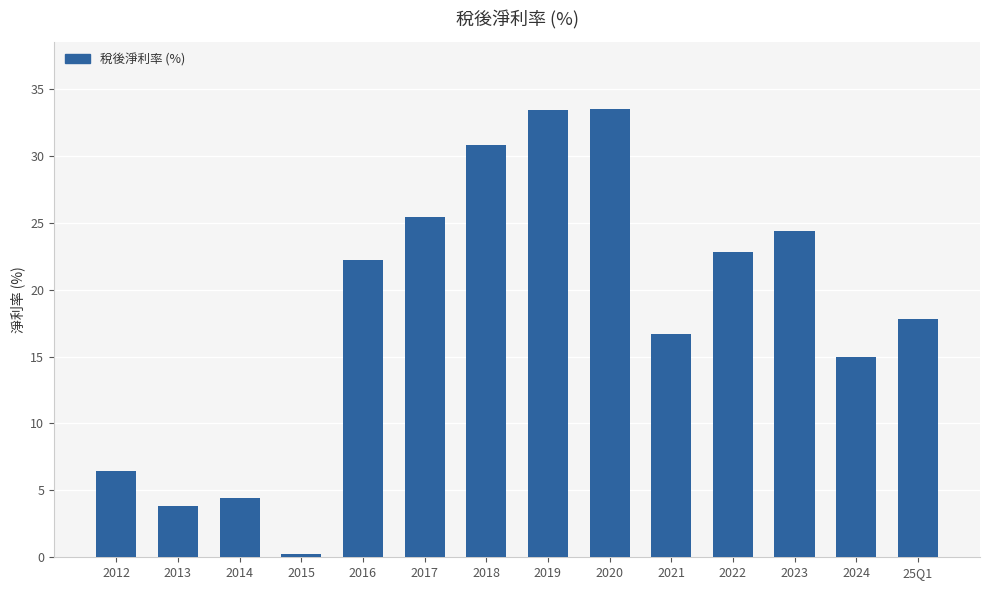

Is it true that the value at 2024 is 15.0?

True